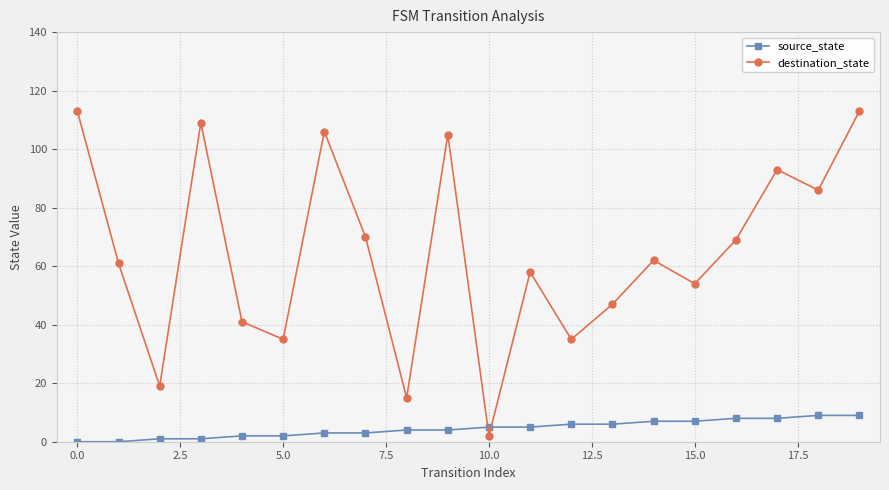

How many values in the destination_state series are below 62?

10